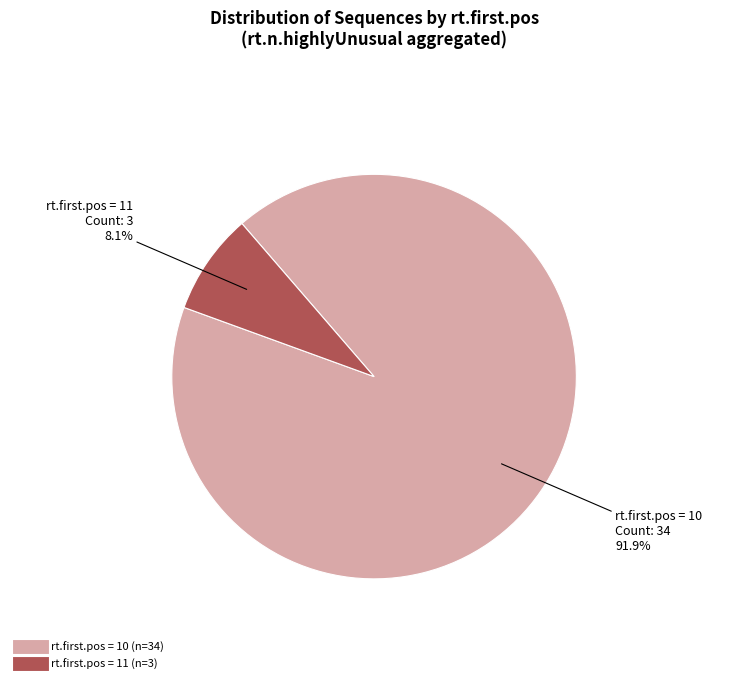

Does any single category account for the majority?

Yes